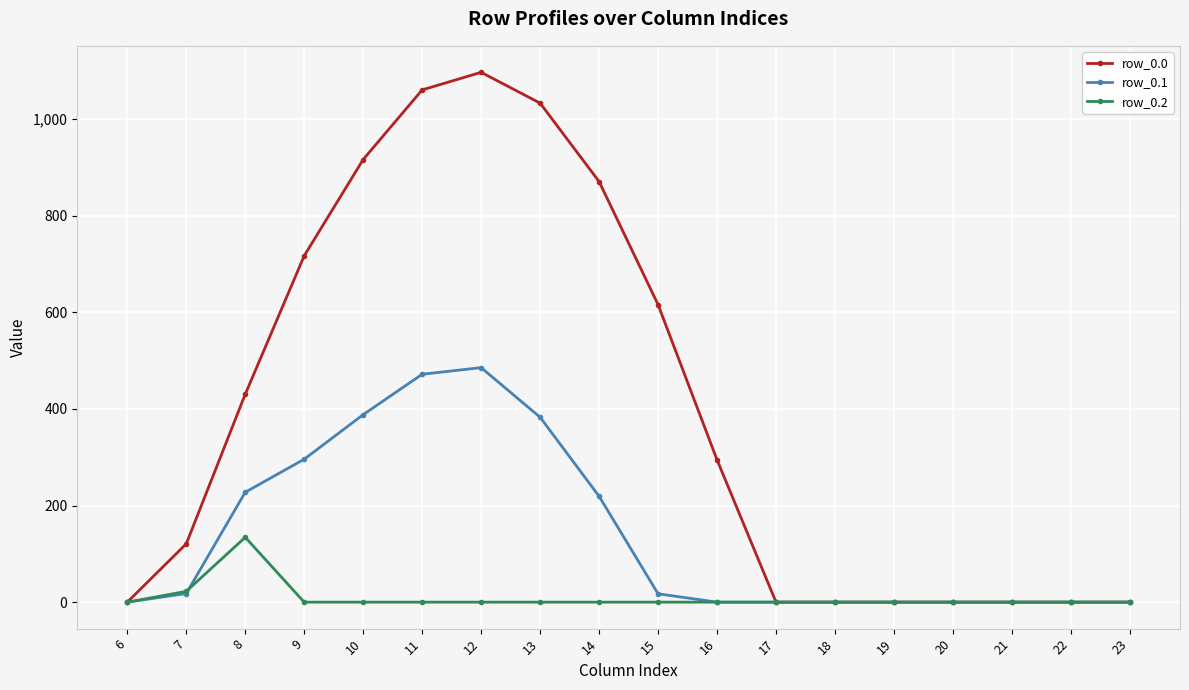

Is the value of row_0.2 at 20 greater than the value of row_0.0 at 12?

No